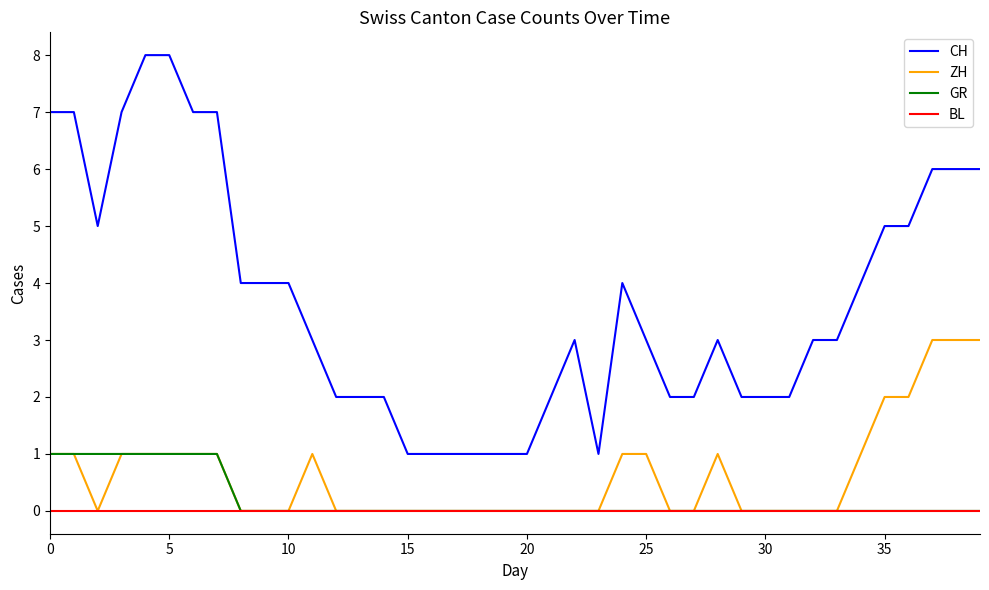

Rank the series by their maximum value, from highest to lowest.

CH, ZH, GR, BL